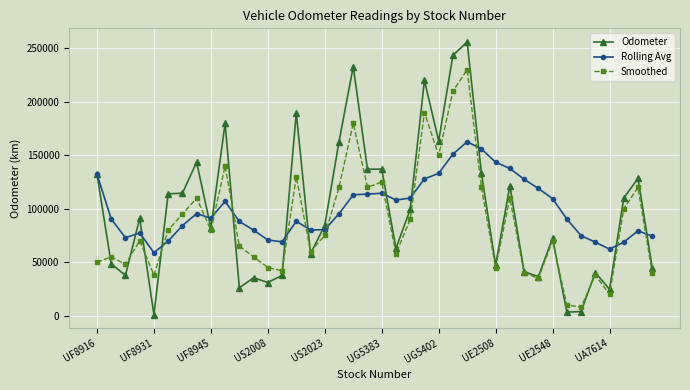

What is the highest value of the Smoothed series?

230000